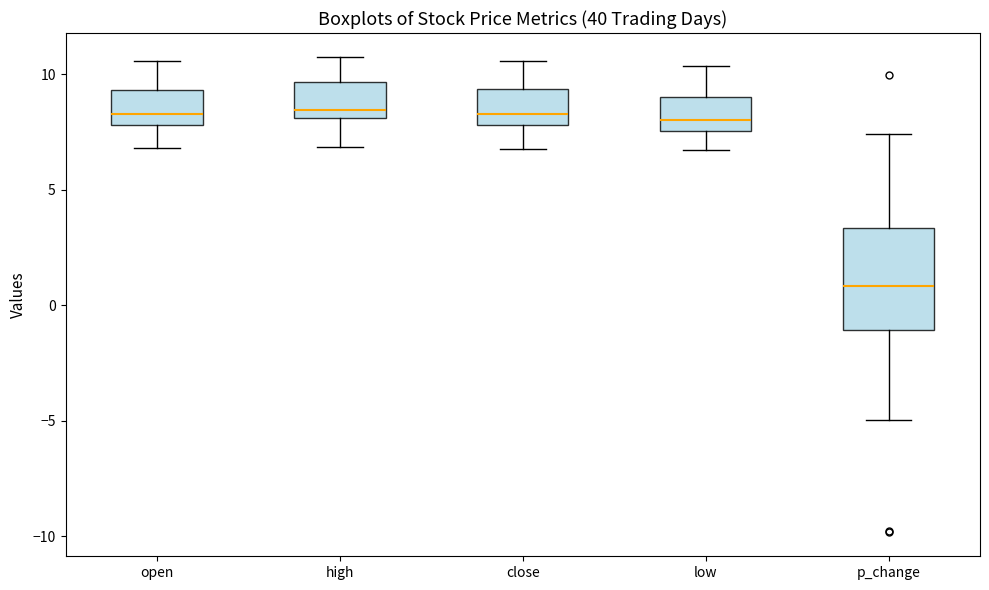

Which box is the tallest, from its lower edge to its upper edge?

p_change